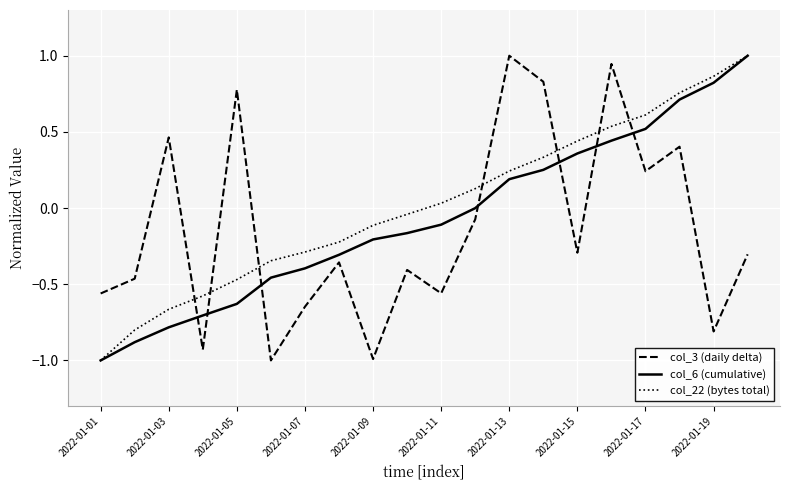

Which series ends up on top after the final intersection of col_3 (daily delta) and col_6 (cumulative)?

col_6 (cumulative)